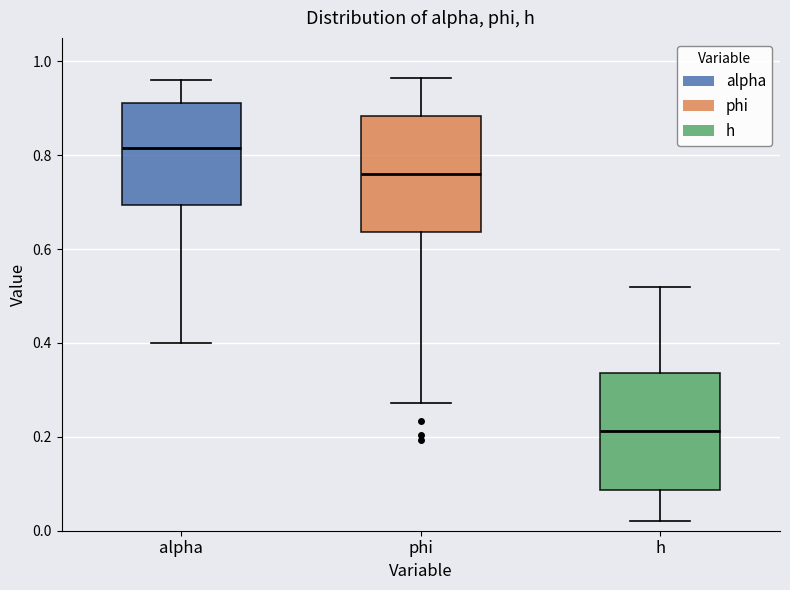

Reading left to right, transcribe this box plot: for each box, give where its median line is, the range the box spans, and where its two whiskers end, as read against the y-axis. The values are not printed on the chart, so give them approximately, as read against the axis.

alpha: median 0.82, box 0.70 to 0.92, whiskers 0.40 to 0.96
phi: median 0.76, box 0.64 to 0.88, whiskers 0.28 to 0.96
h: median 0.22, box 0.08 to 0.34, whiskers 0.02 to 0.52